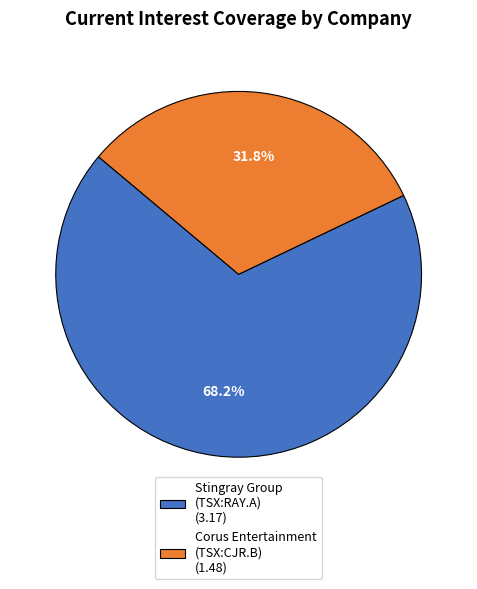

Rank the categories by value from lowest to highest.

Corus Entertainment (TSX:CJR.B) (1.48), Stingray Group (TSX:RAY.A) (3.17)